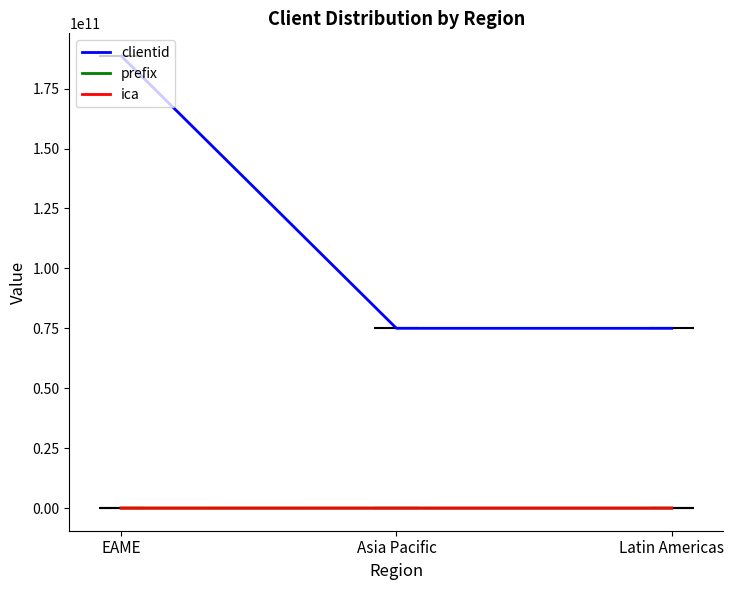

How many series are shown in this chart?

3